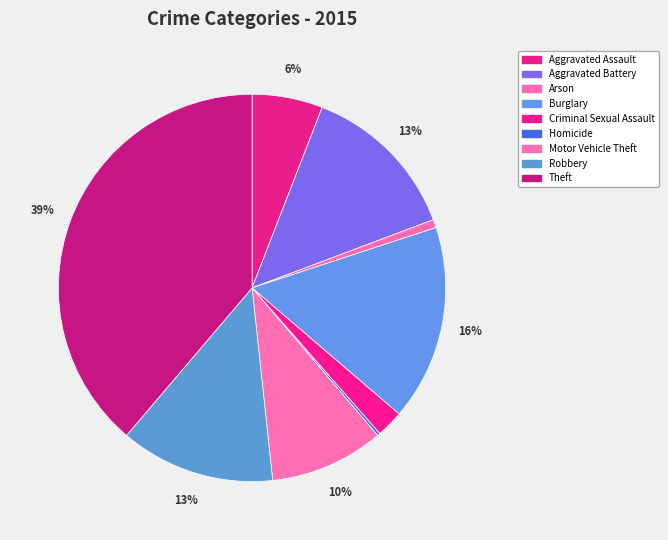

What percentage is the Robbery slice, to the nearest percent?

13%